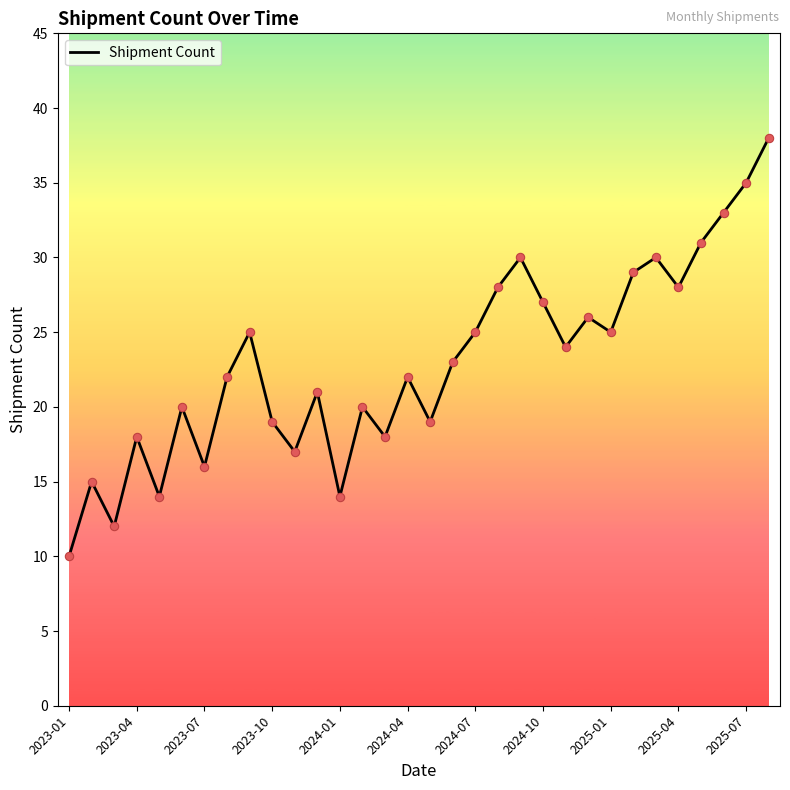

What is the difference between the maximum and minimum values?

28